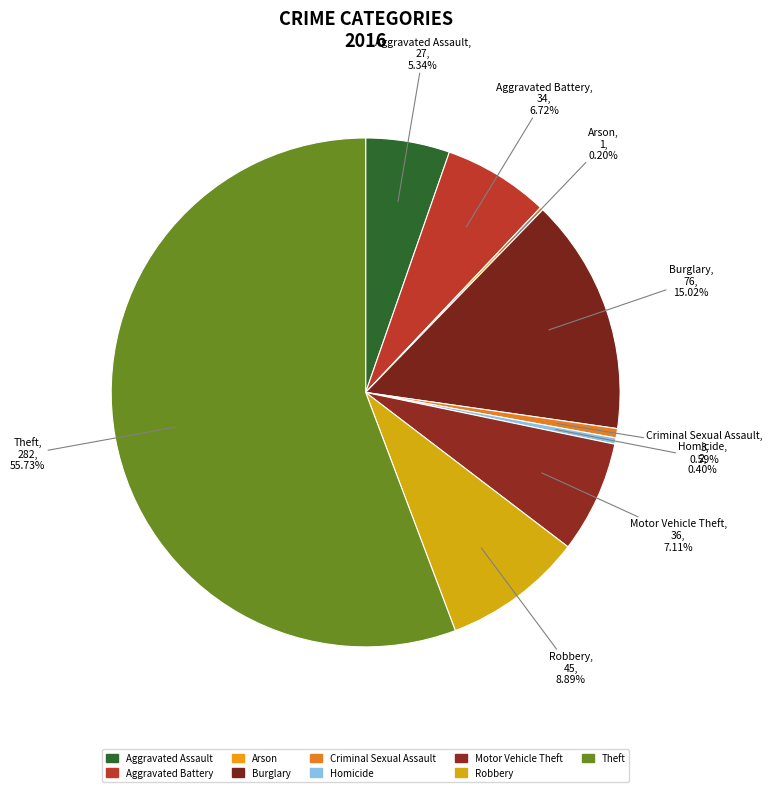

Is the sum of Aggravated Battery and Robbery greater than half?

No